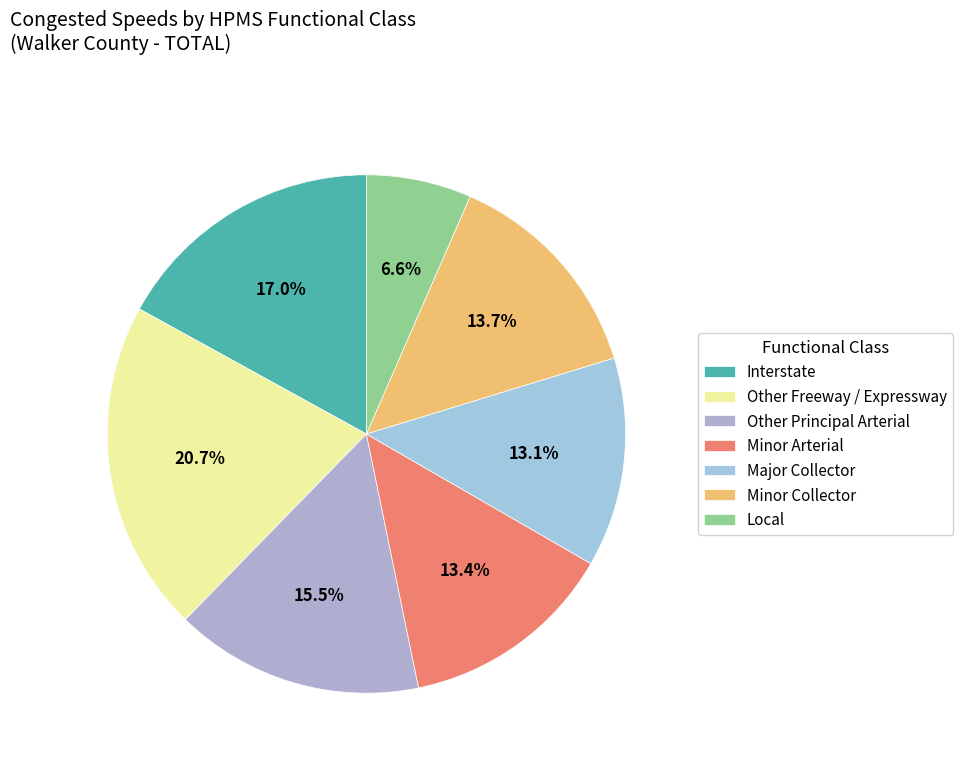

What percentage is the Local slice, to the nearest percent?

7%